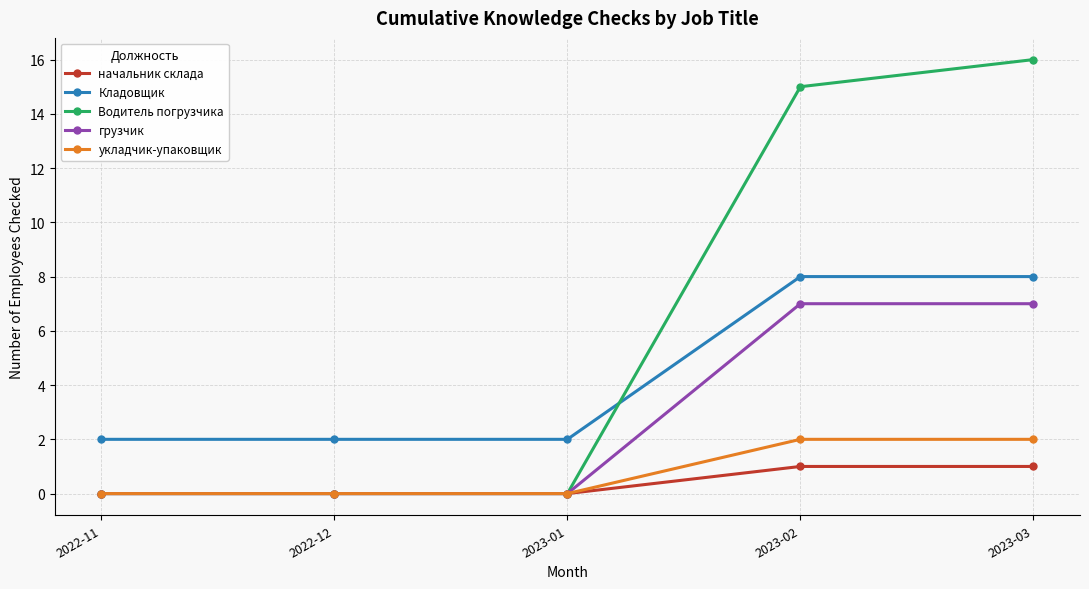

What is the label of the 2nd point from the left?

2022-12